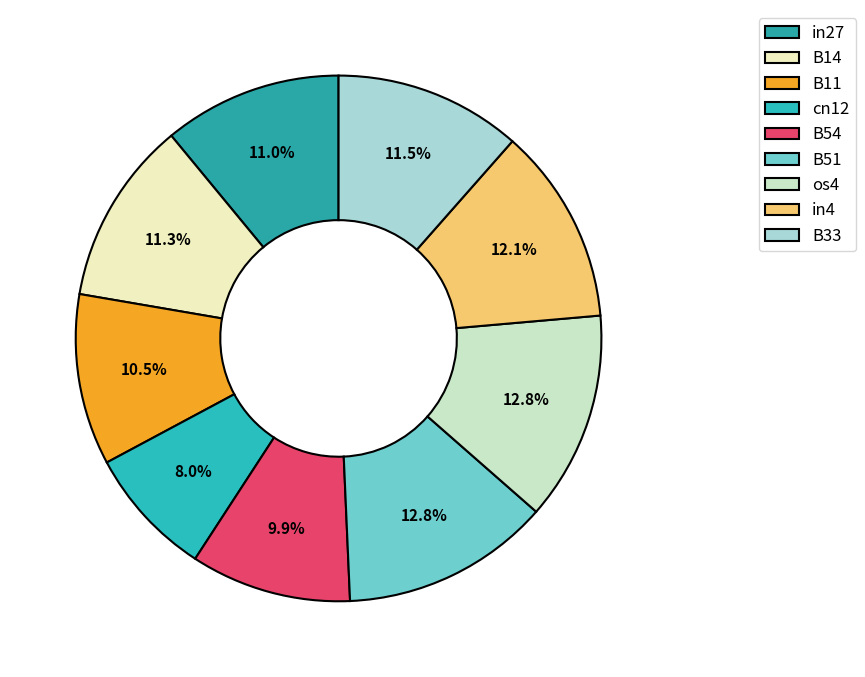

Is B54 the majority of the pie?

No